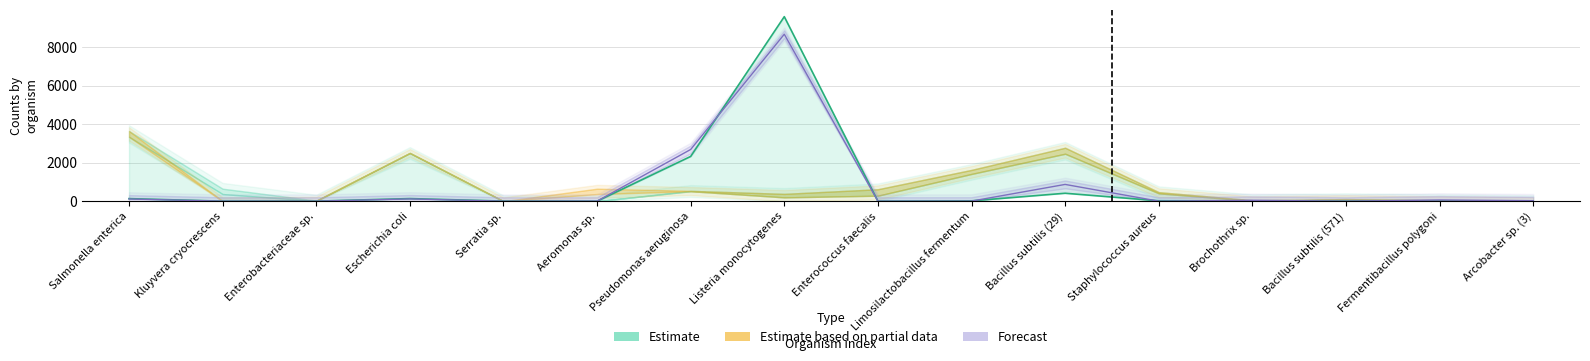

What is the difference between the maximum and minimum values in the pin100_6310 series?

9582